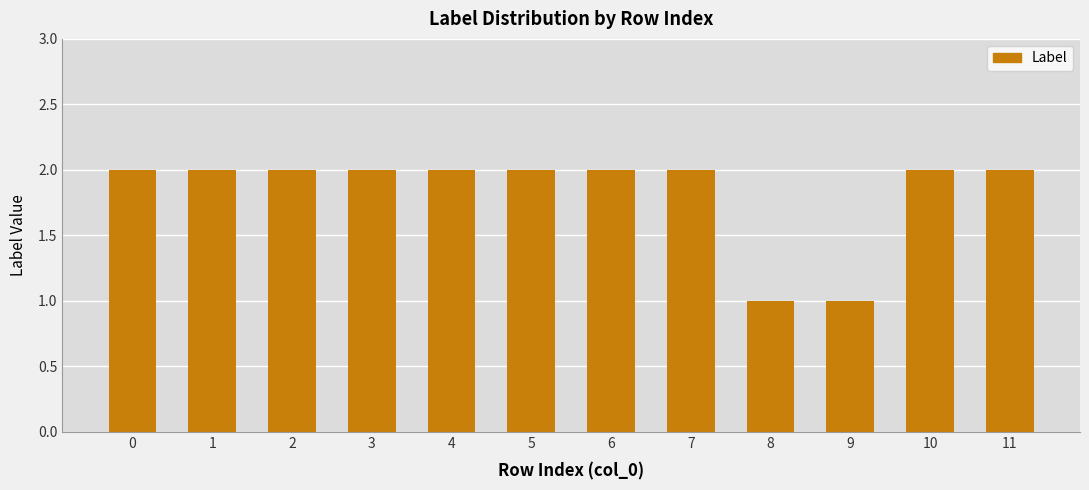

What is the minimum value shown in the chart?

1